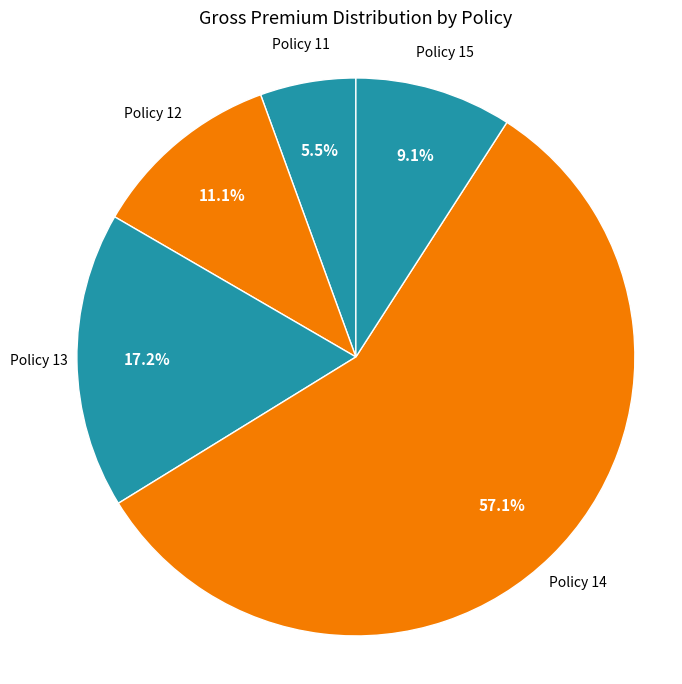

Is Policy 14 the majority of the pie?

Yes